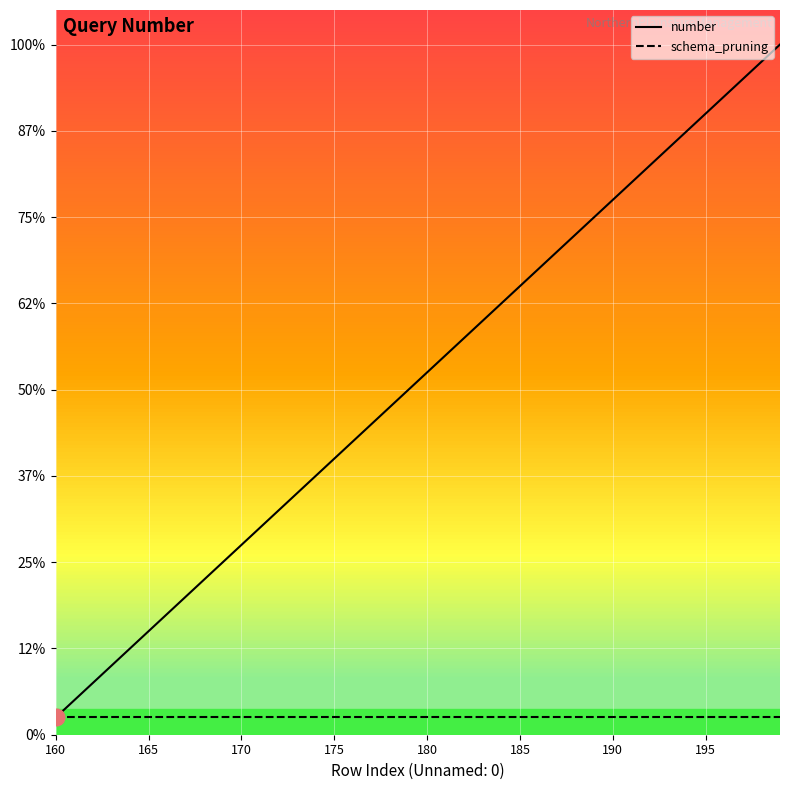

Rank the series by their average value, from highest to lowest.

number, schema_pruning